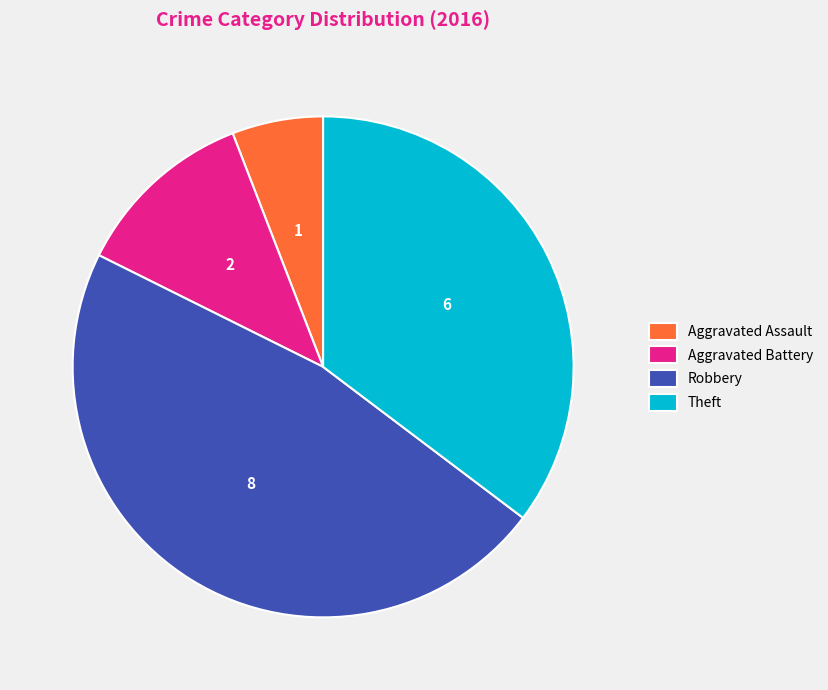

Between Theft and Aggravated Assault, which is larger?

Theft